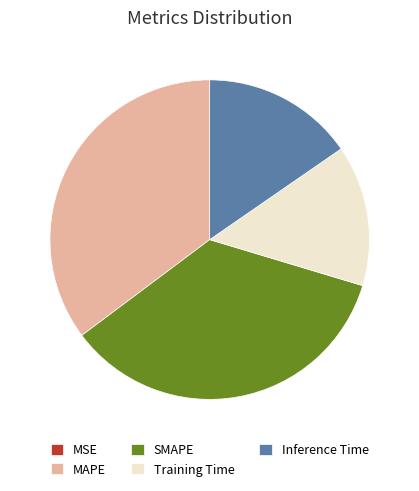

Is Training Time the majority of the pie?

No